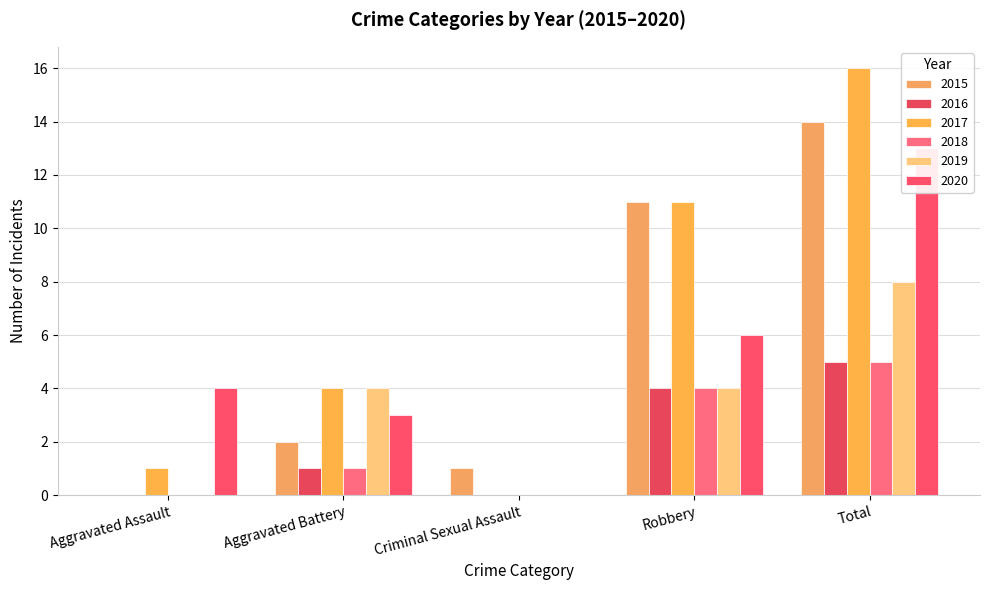

How many bars are there in total?

30